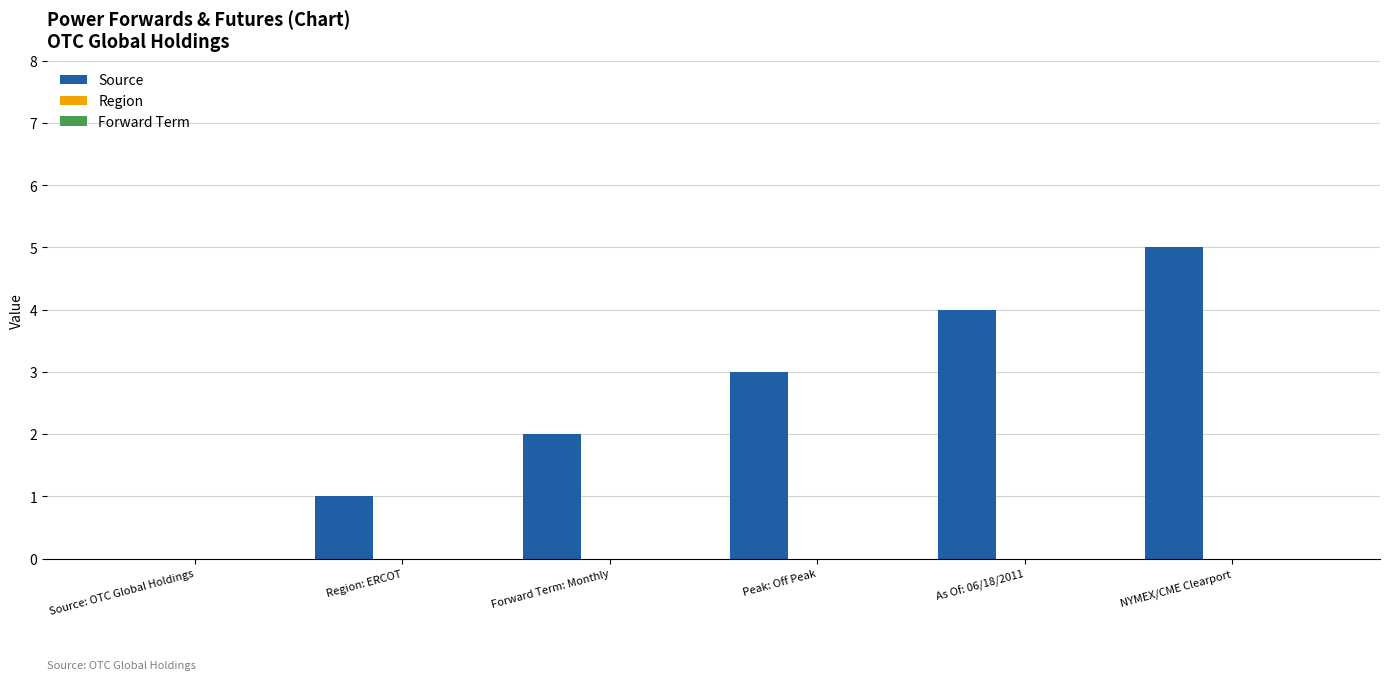

What is the maximum value shown in the chart?

5